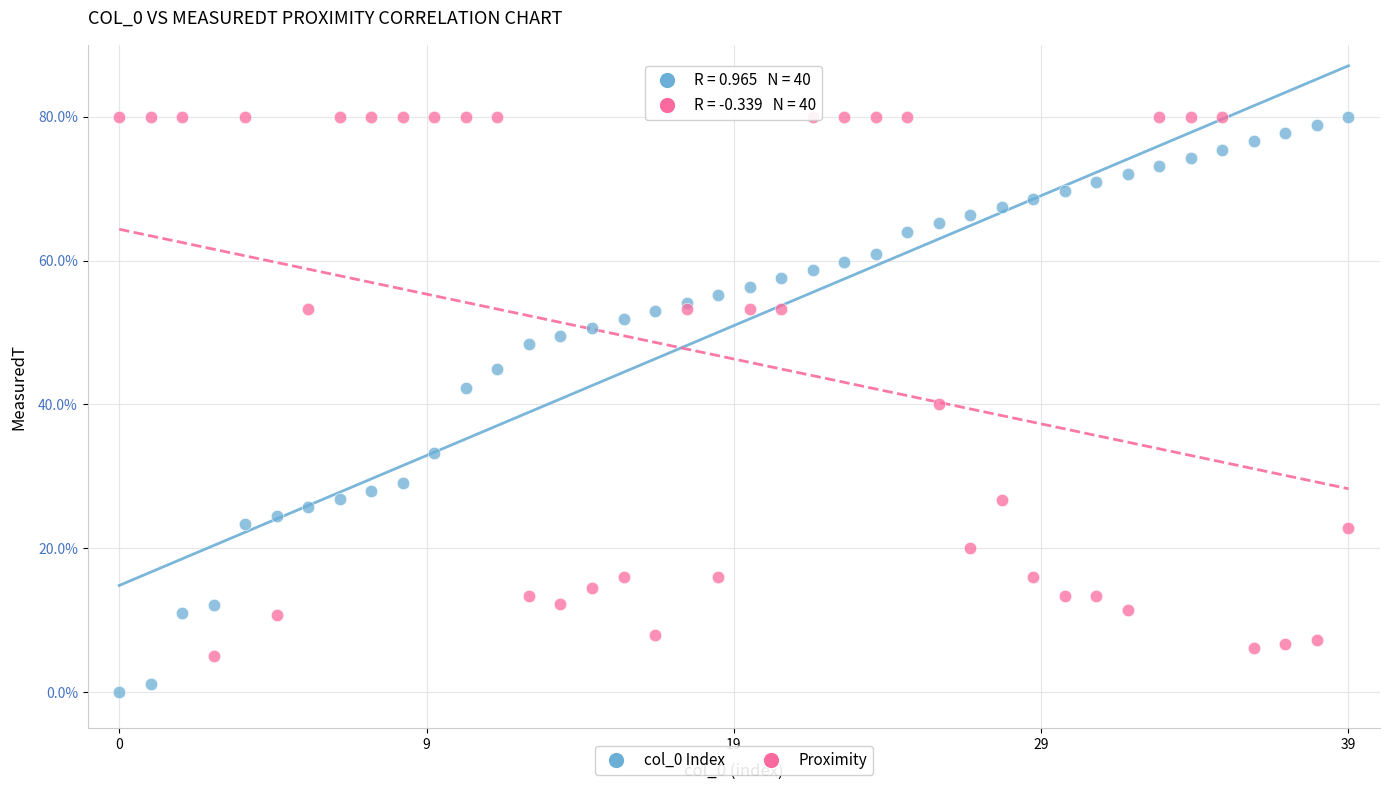

Which series contains the lowest Y value?

col_0 Index